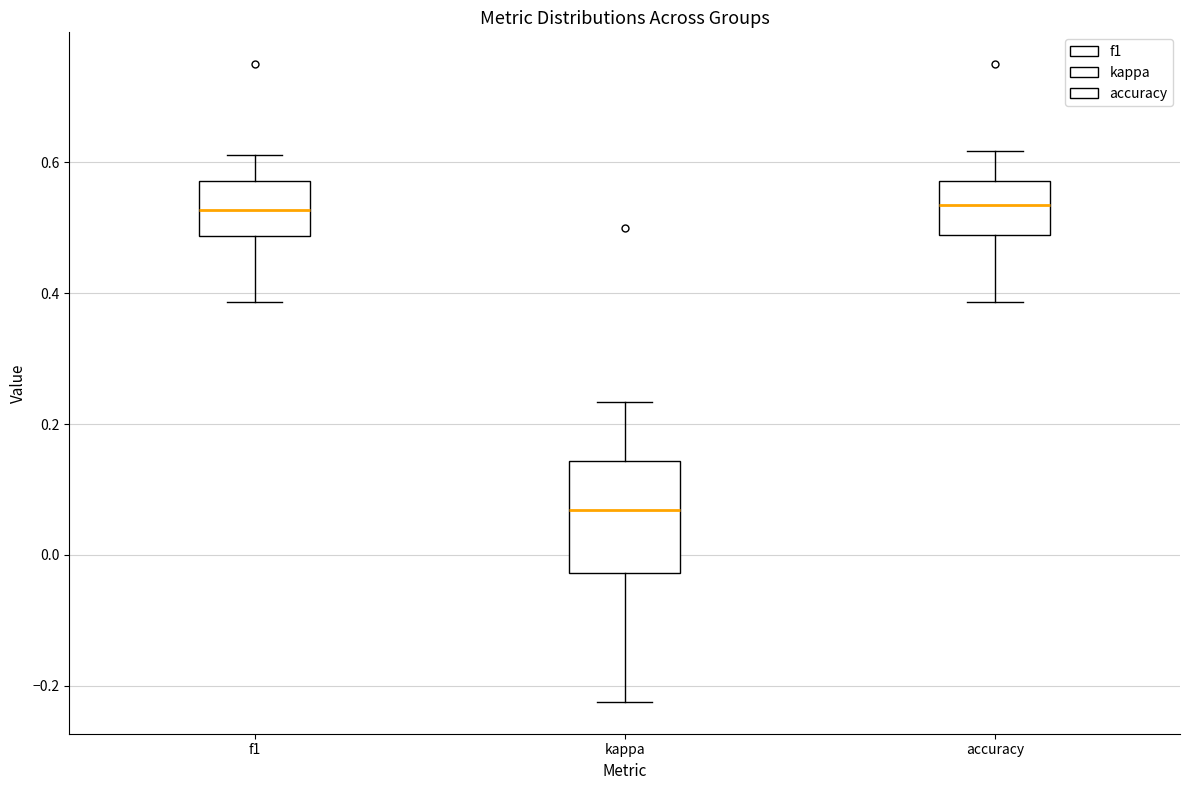

Reading left to right, read every box against the y-axis: the position of its median line, the range the box covers, and the ends of its whiskers. The values are not printed on the chart, so give them approximately, as read against the axis.

f1: median 0.52, box 0.48 to 0.58, whiskers 0.38 to 0.62
kappa: median 0.06, box -0.02 to 0.14, whiskers -0.22 to 0.24
accuracy: median 0.54, box 0.48 to 0.58, whiskers 0.38 to 0.62